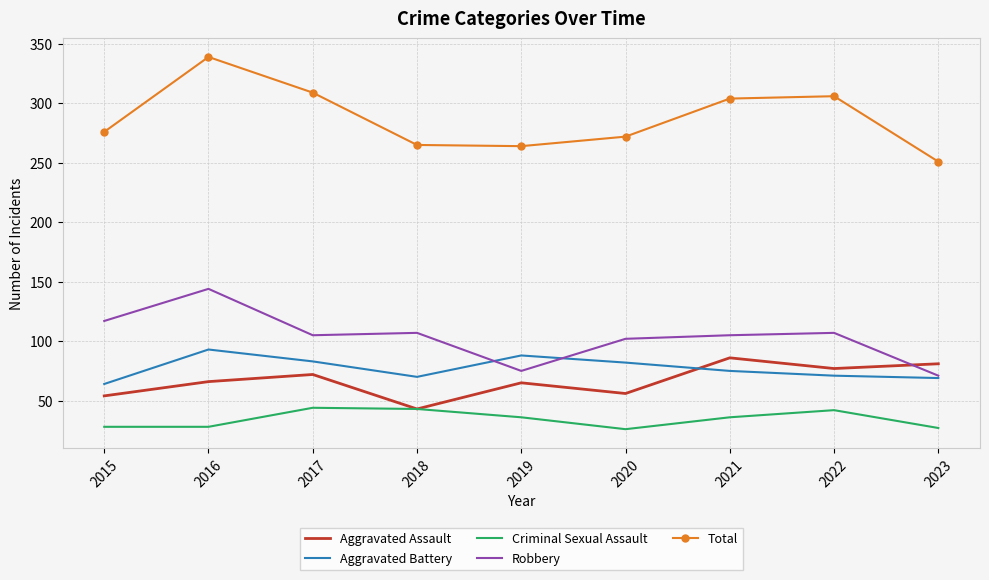

The value of Aggravated Battery at 2017 is 83. True or false?

True